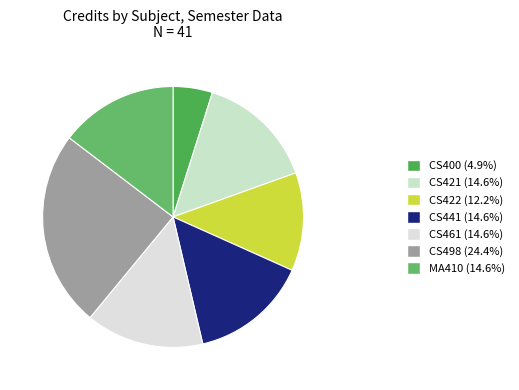

How many slices are in this pie chart?

7